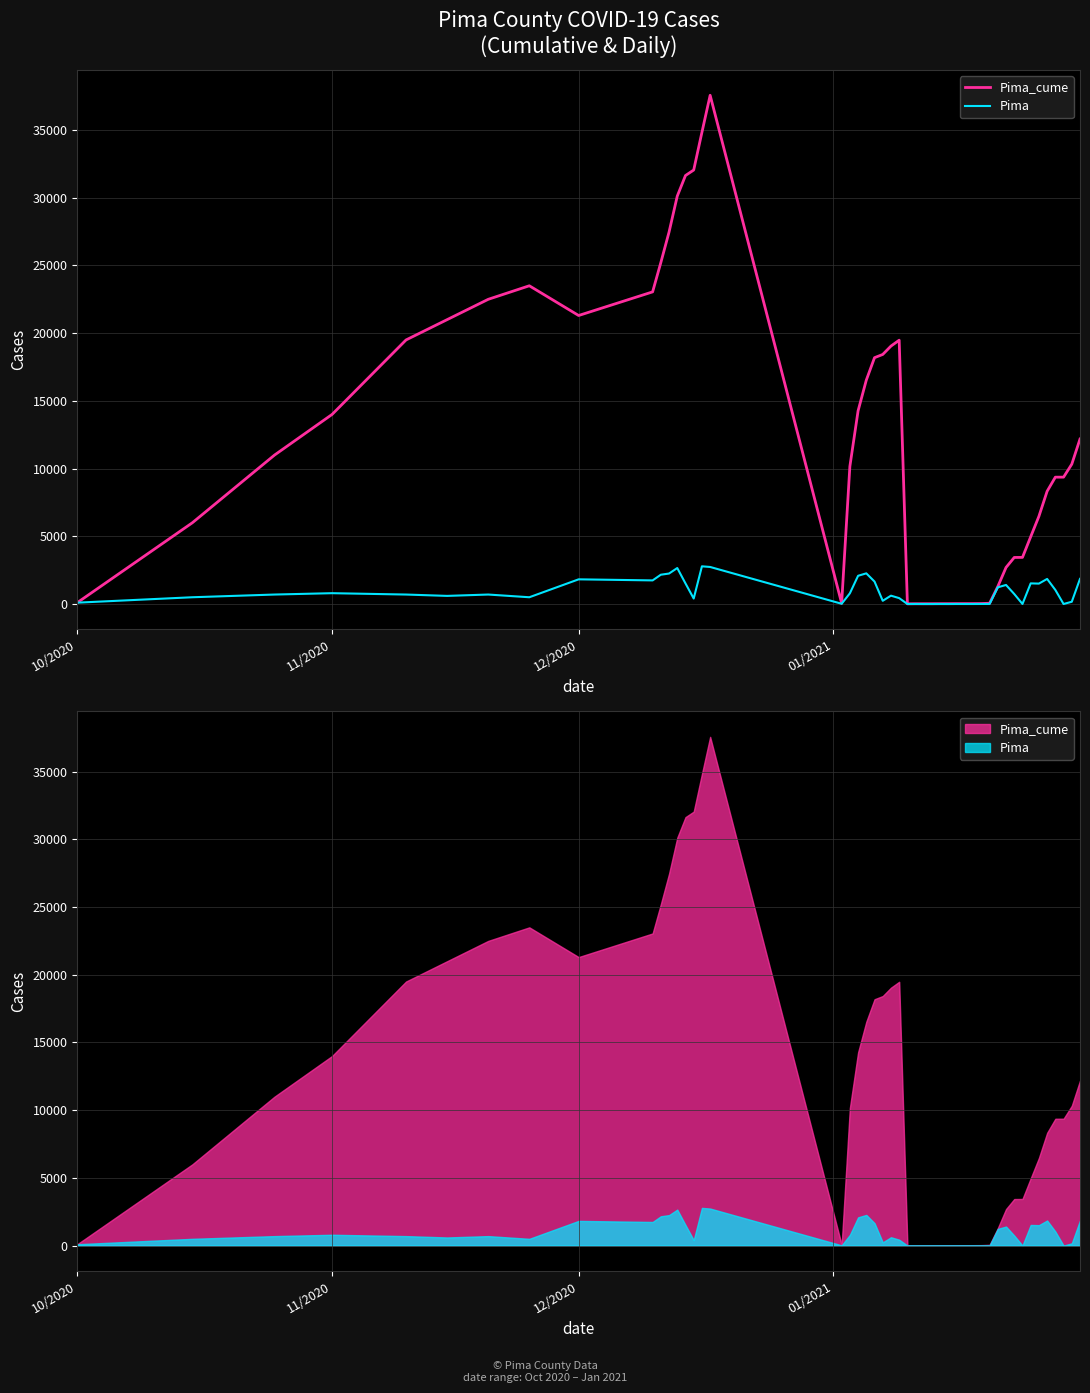

True or false: Pima and Pima_cume intersect in this chart.

False